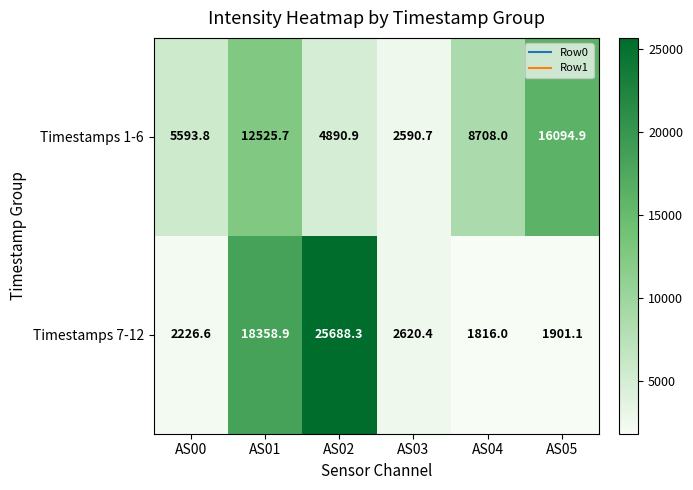

At how many categories does at least one series exceed 14043?

3